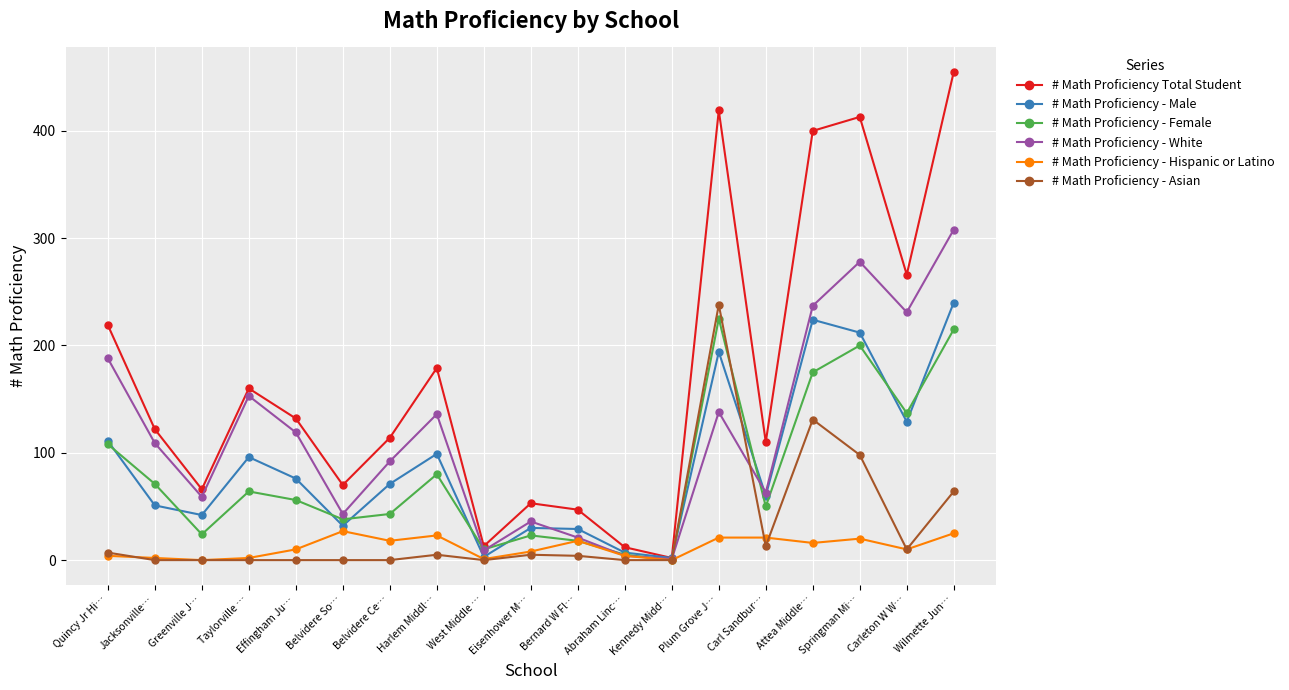

What is the label of the 11th point from the left?

Bernard W Fl…